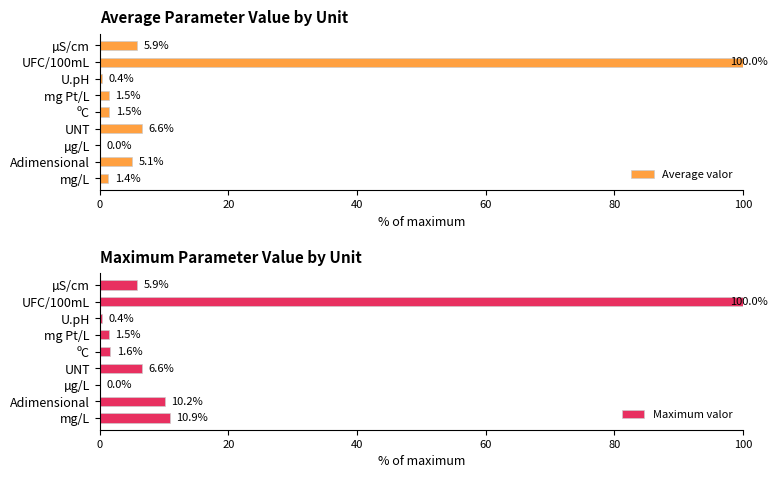

How many groups of bars are there?

9